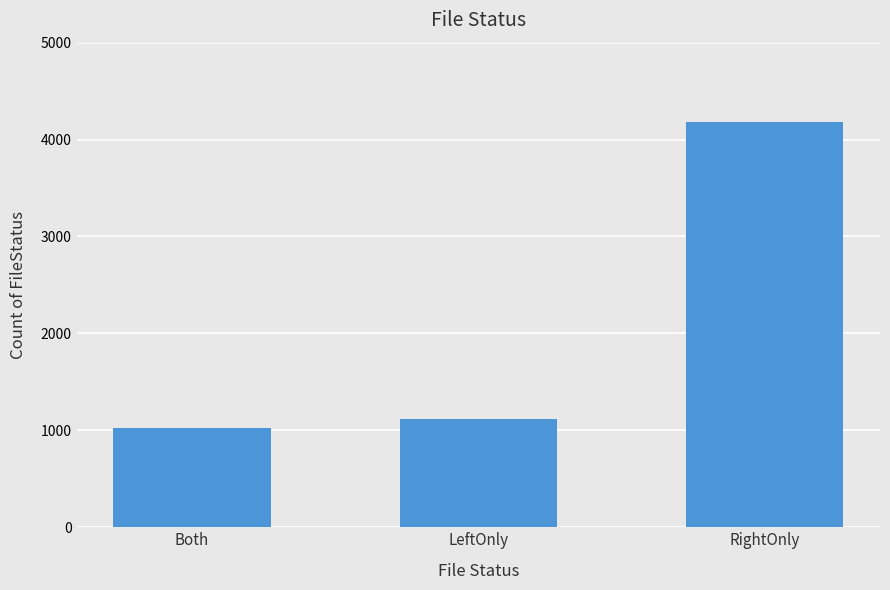

Rank the categories by value from lowest to highest.

Both, LeftOnly, RightOnly